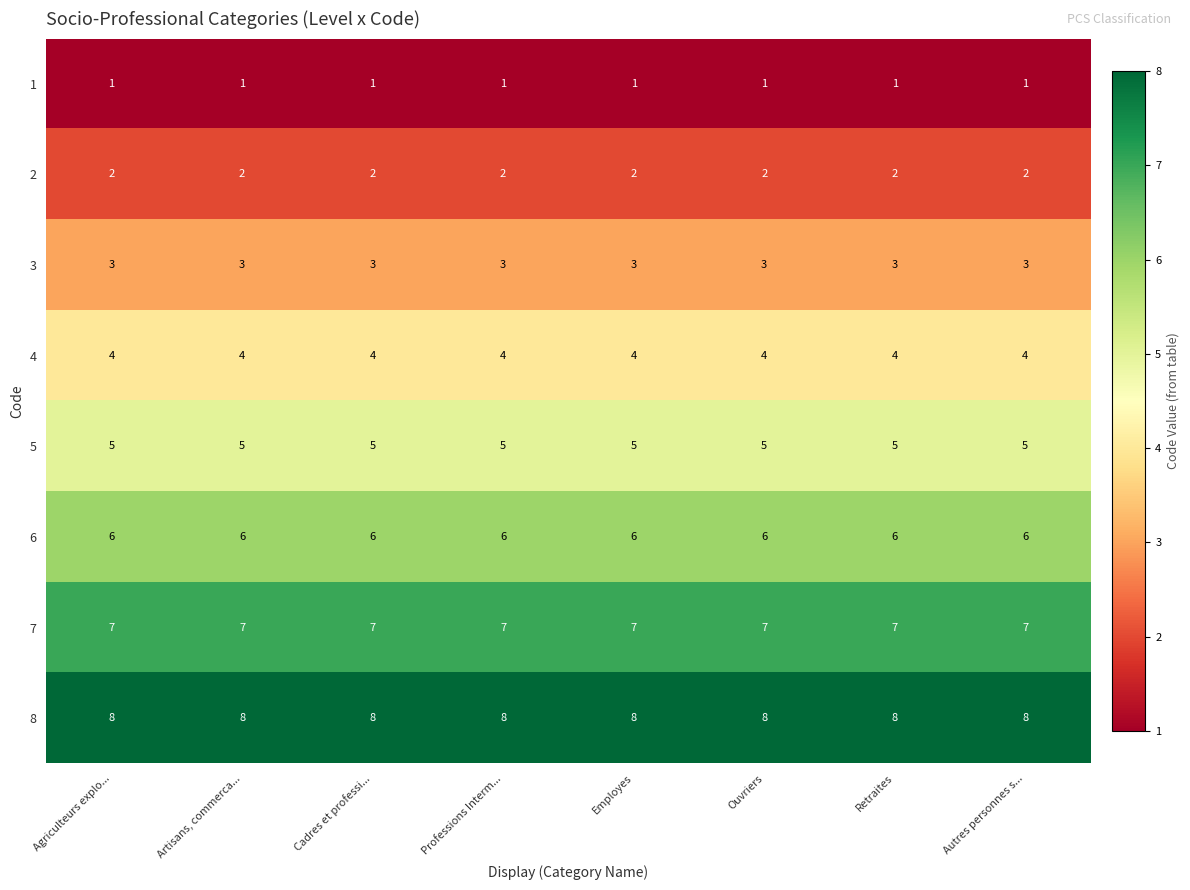

Which series has the largest total across all categories?

8